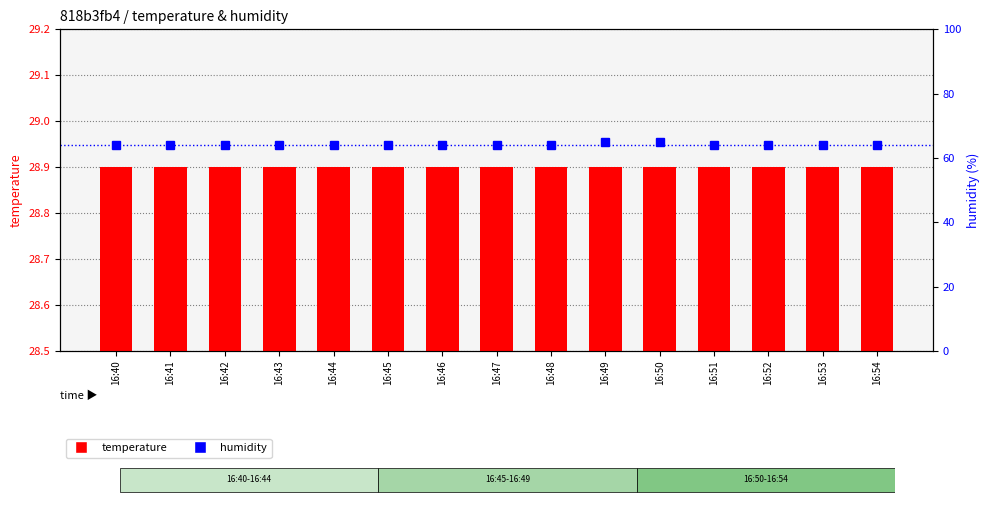

Reading left to right, extract all data points from this chart.

temperature: 28.9	28.9	28.9	28.9	28.9	28.9	28.9	28.9	28.9	28.9	28.9	28.9	28.9	28.9	28.9
humidity: 64.0	64.0	64.0	64.0	64.0	64.0	64.0	64.0	64.0	65.0	65.0	64.0	64.0	64.0	64.0